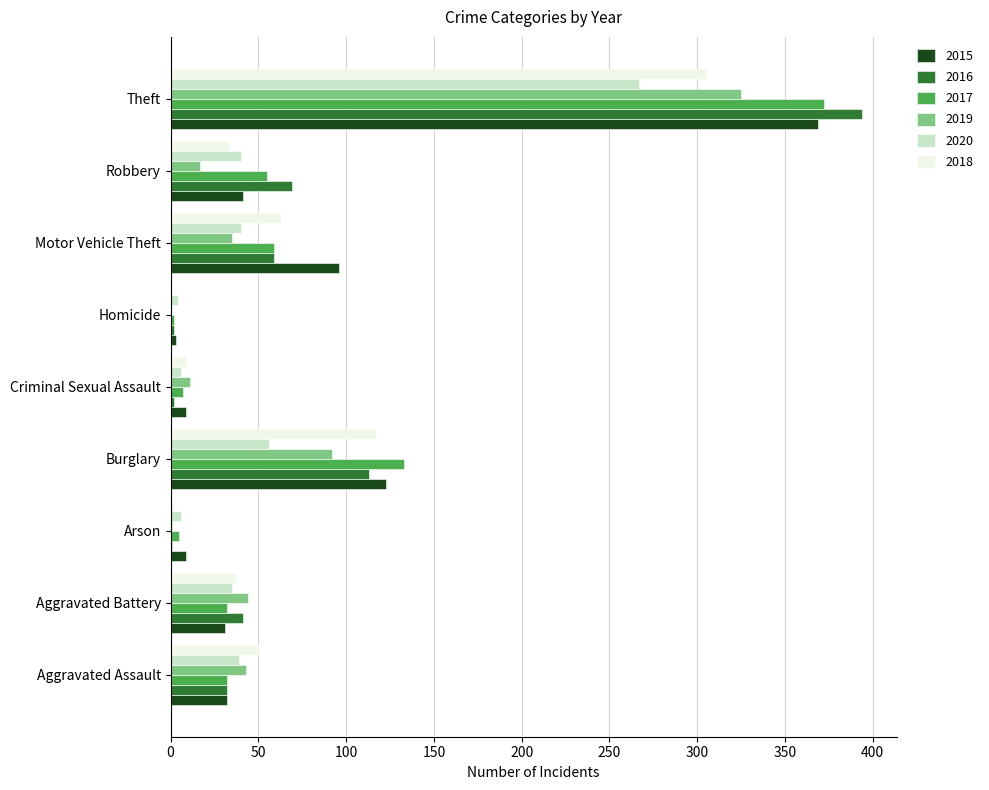

Which series changed the most between Aggravated Battery and Homicide?

2019